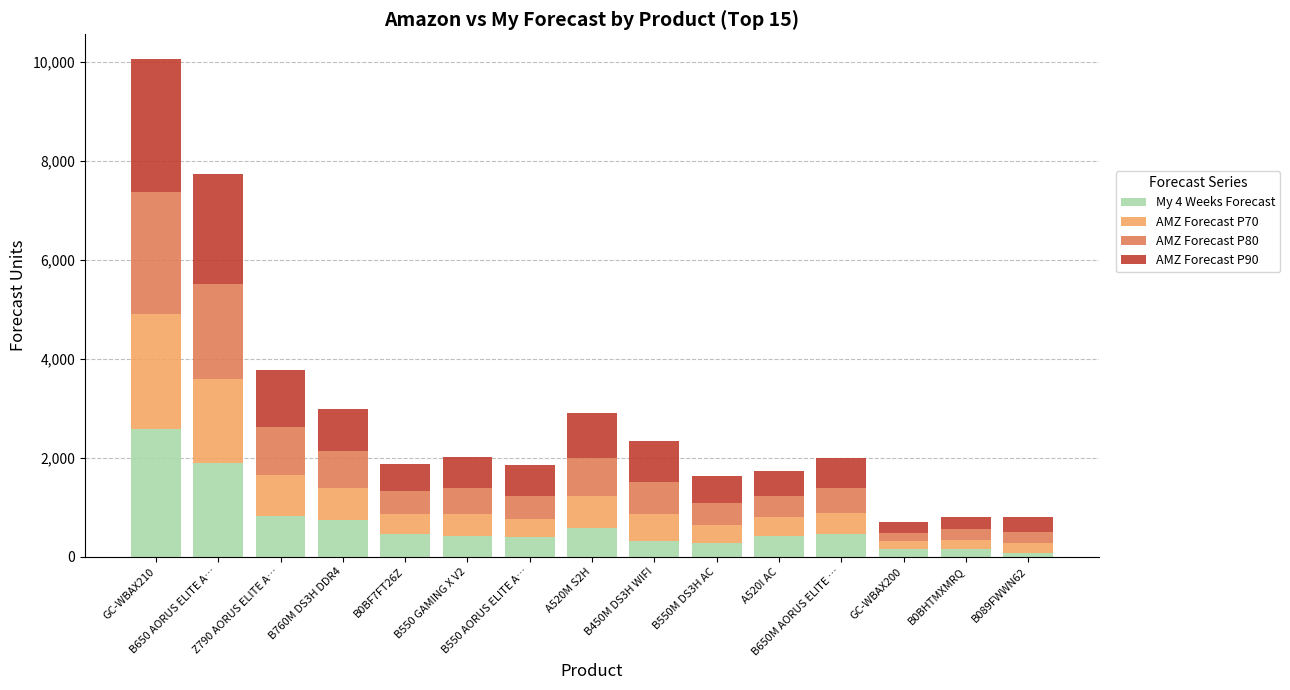

At which category is the sum across all series the highest?

GC-WBAX210